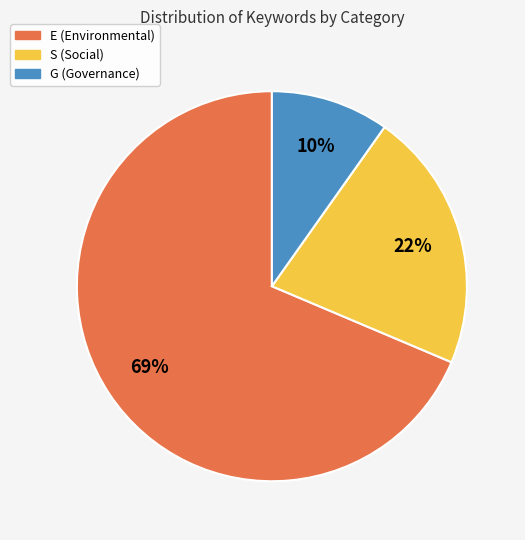

Which slice is the largest?

E